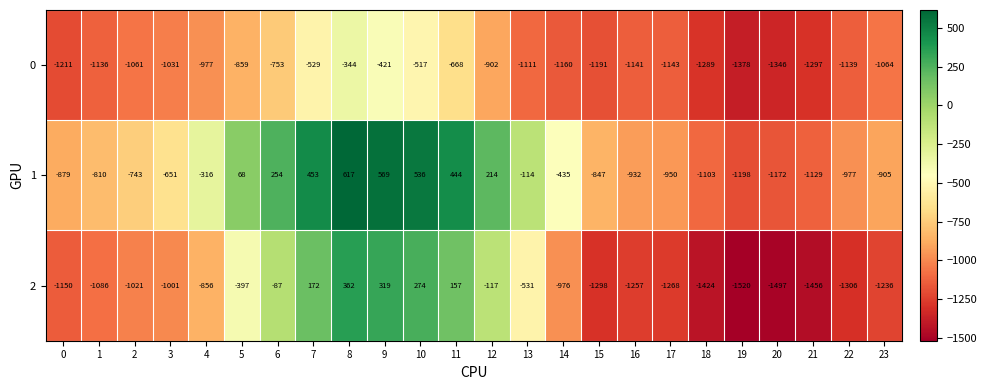

At which label is 2 closest to -579?

13